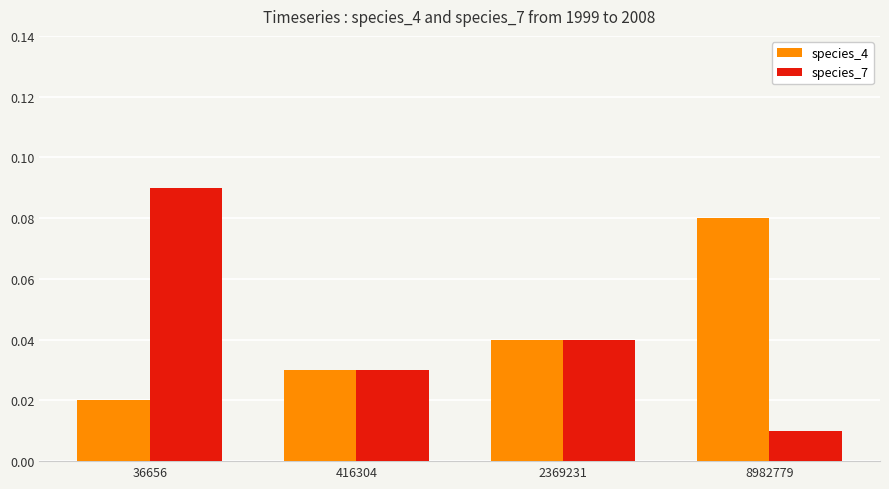

Which category has the highest value across all series?

36656